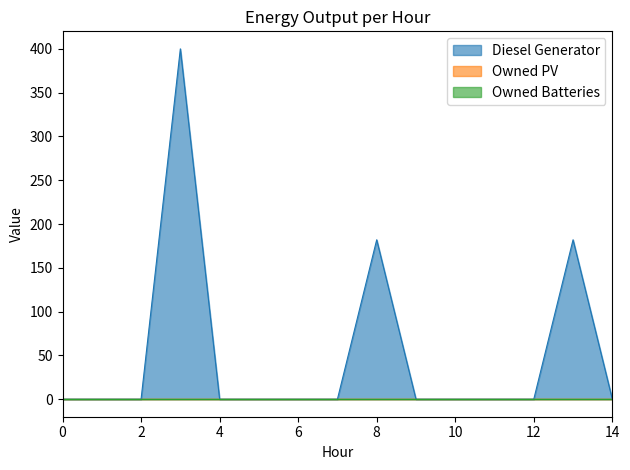

Count the number of categories in the chart.

15